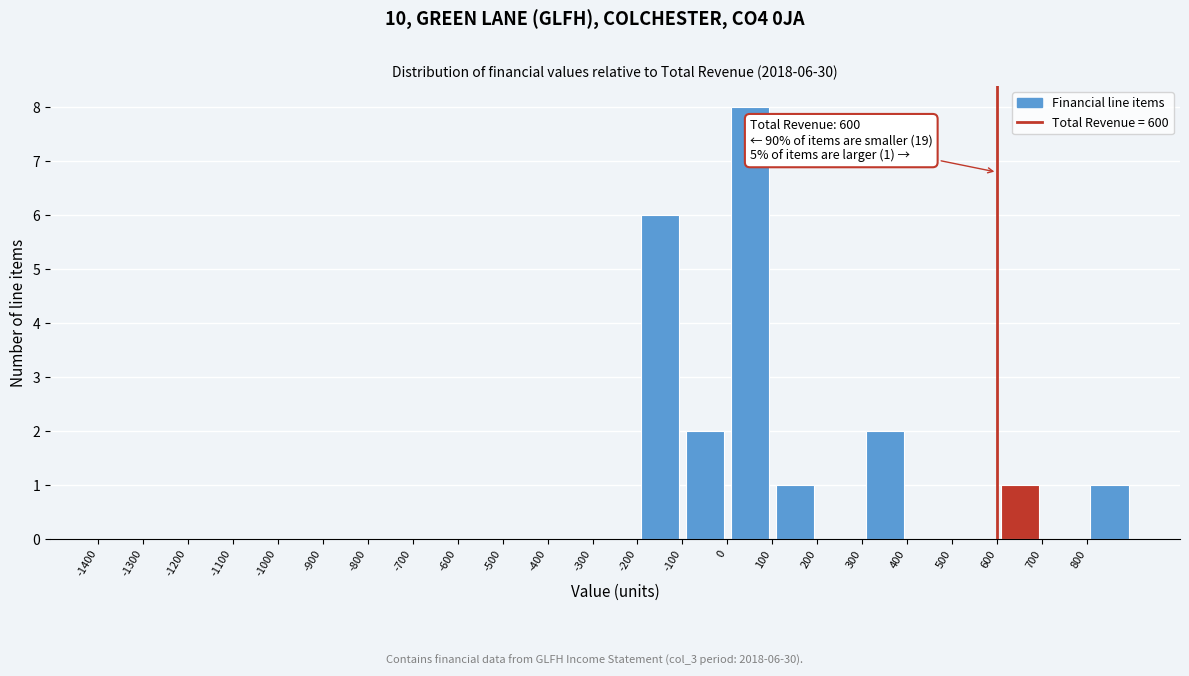

Over which range of the x-axis is the bar tallest?

0 to 100